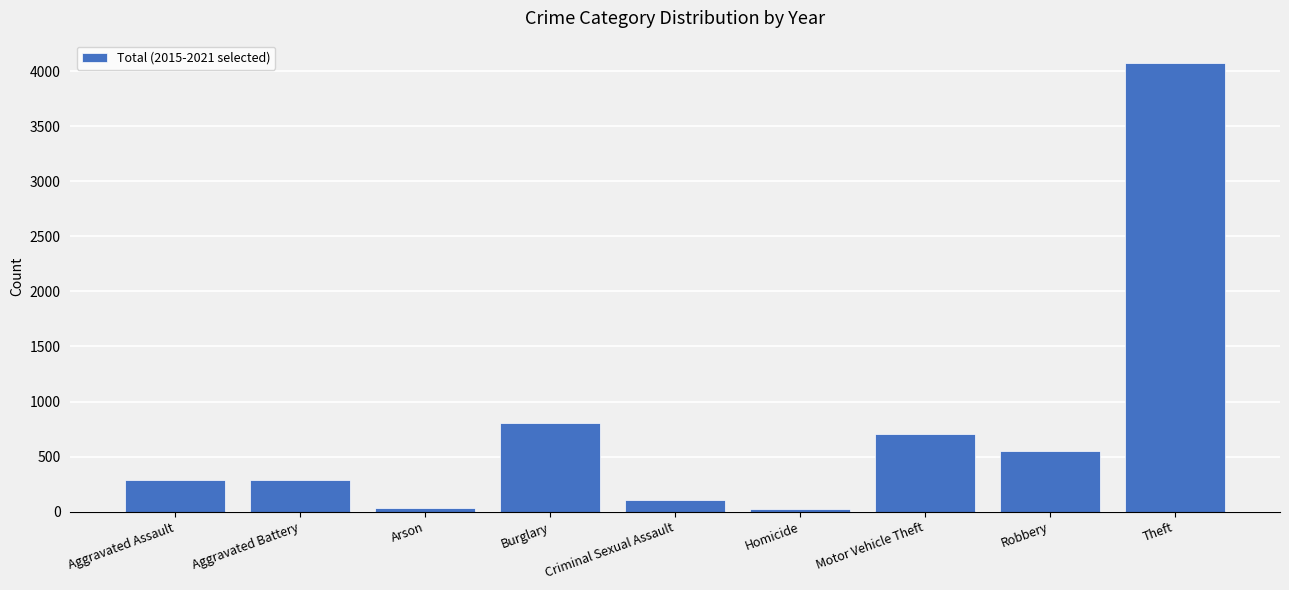

What is the change in value from Aggravated Battery to Robbery?

+257